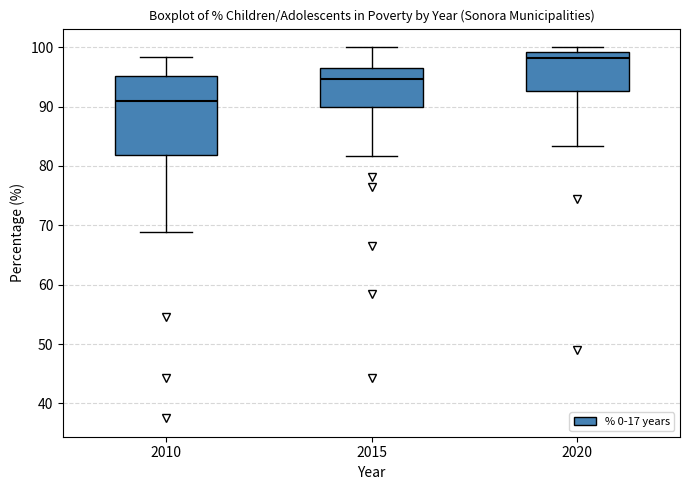

Where is the lower edge of the box at x = 2020 on the y-axis? The values are not printed on the chart, so give them approximately, as read against the axis.

93